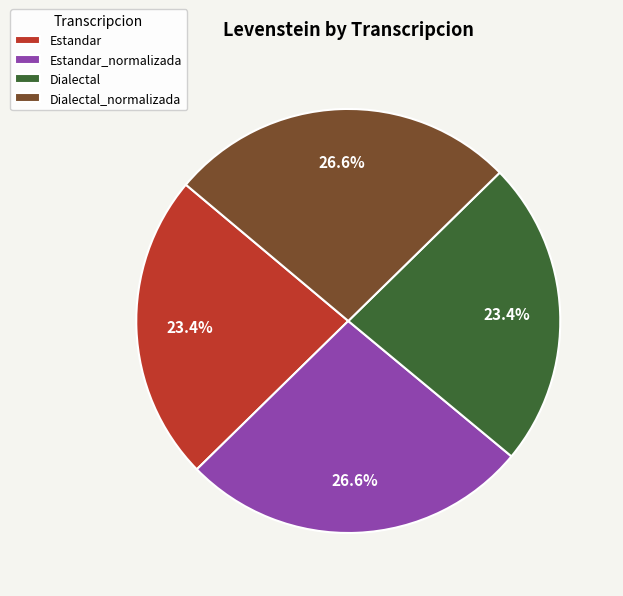

To the nearest percent, what is the average slice percentage?

25%